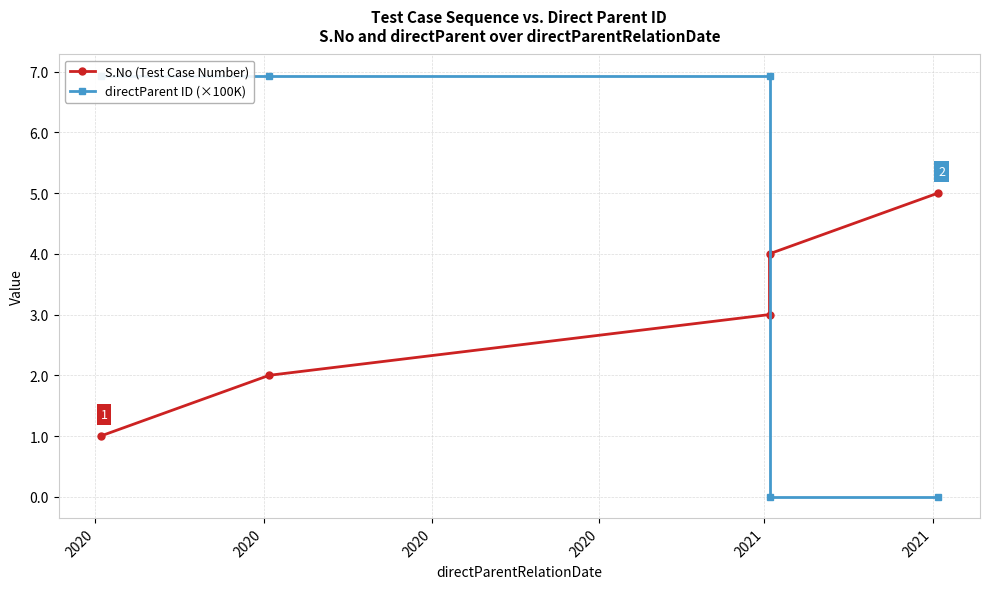

What is the difference between the maximum and minimum values in the S.No (Test Case Number) series?

4.0